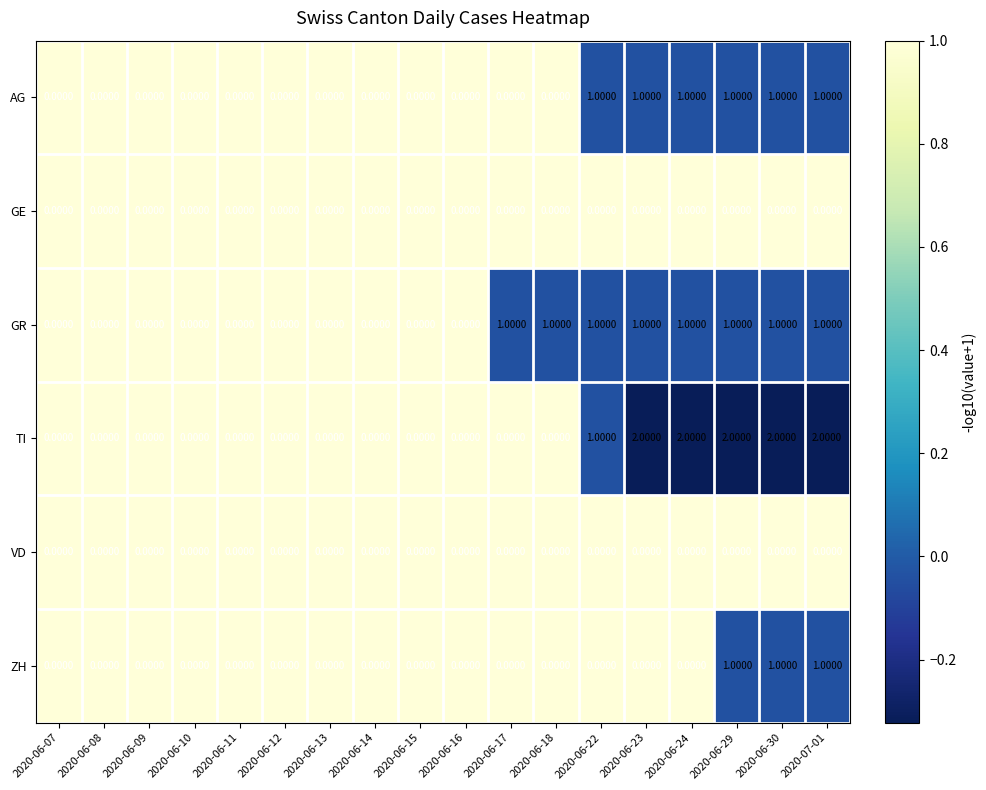

What is the total value across all series at 2020-06-22?

3